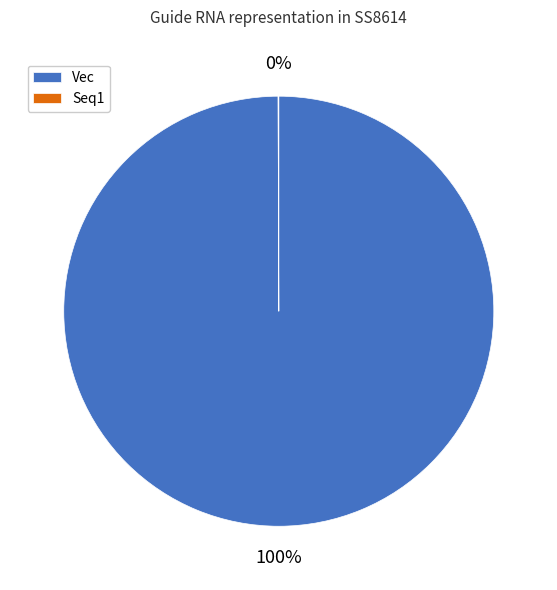

Which category has the biggest portion of the pie?

Vec